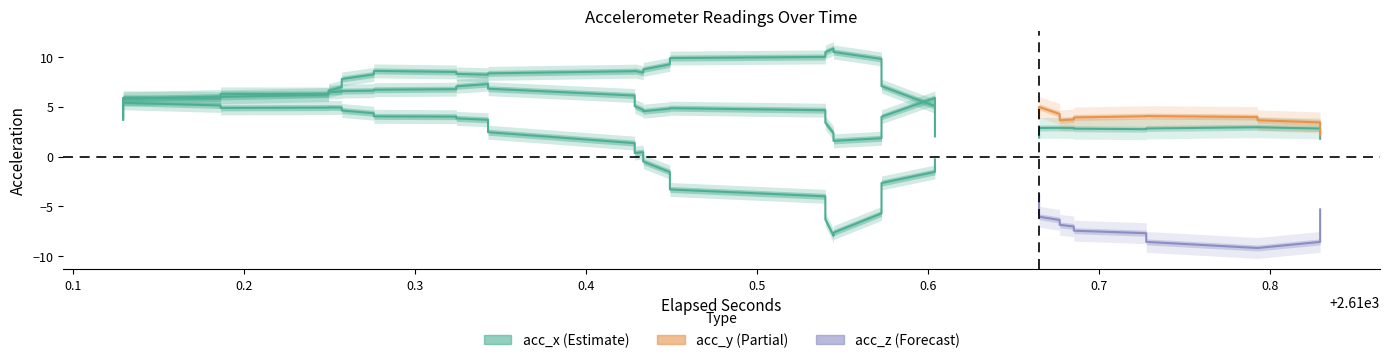

Which series has the largest total across all categories?

acc_x